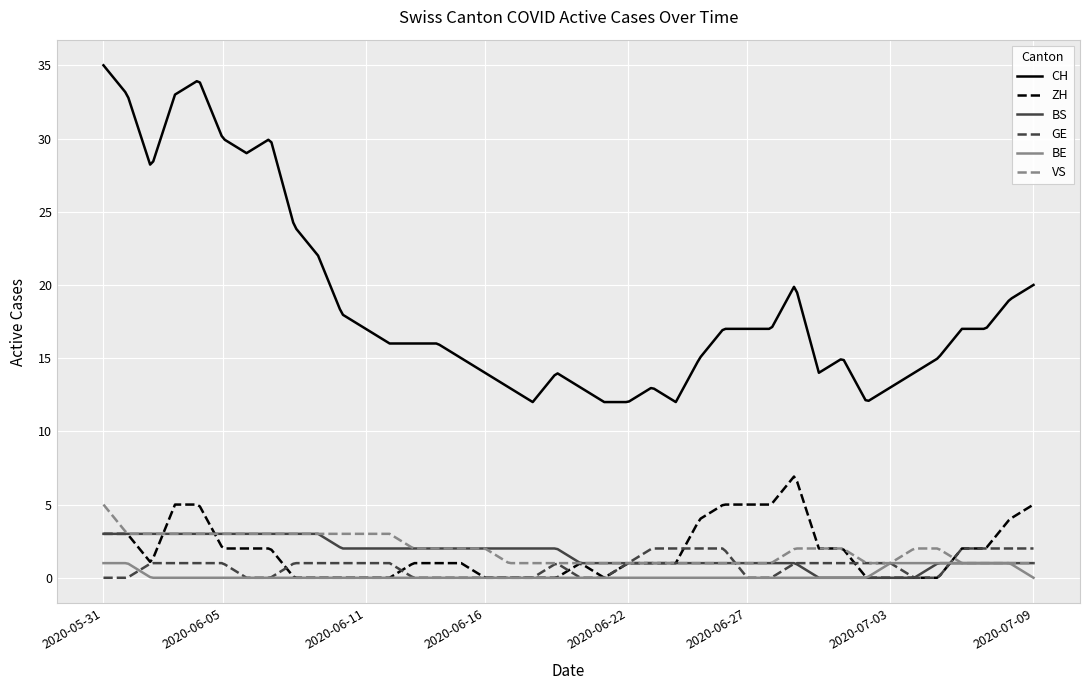

What are all the series names shown in the legend?

CH, ZH, BS, GE, BE, VS